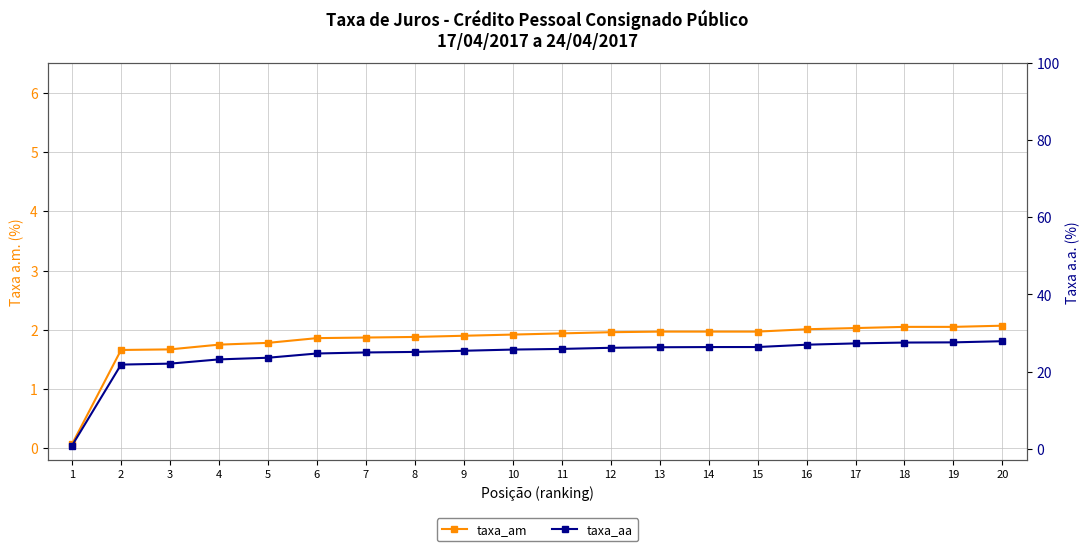

Where is taxa_aa nearest to the value 14?

2